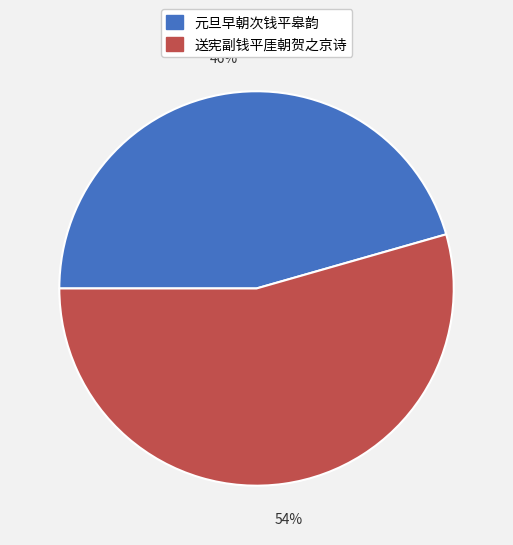

To the nearest percent, what is the average slice percentage?

50%